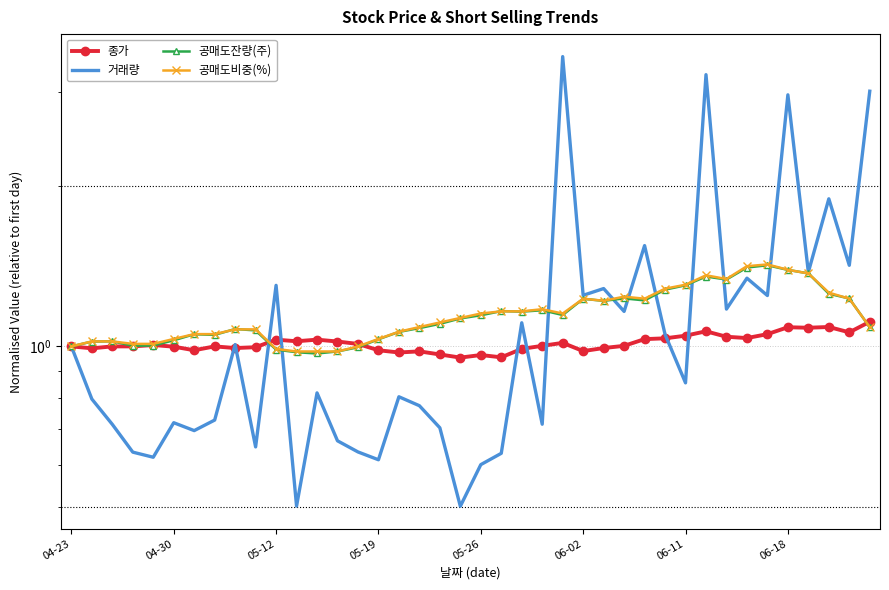

True or false: 종가 has a value of 1.0 at 05-19.

True